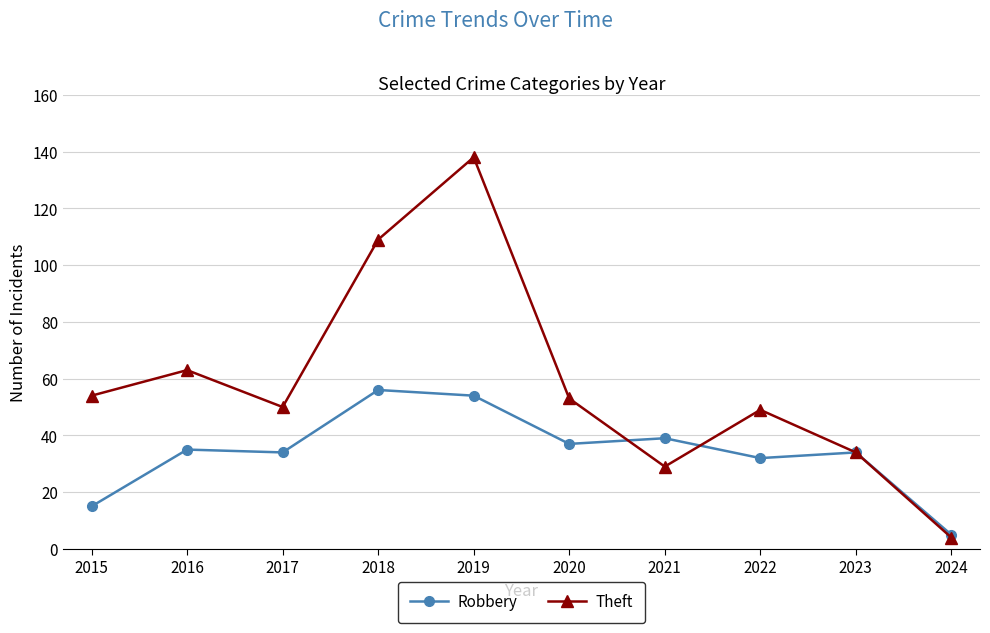

Rank the series by their average value, from highest to lowest.

Theft, Robbery